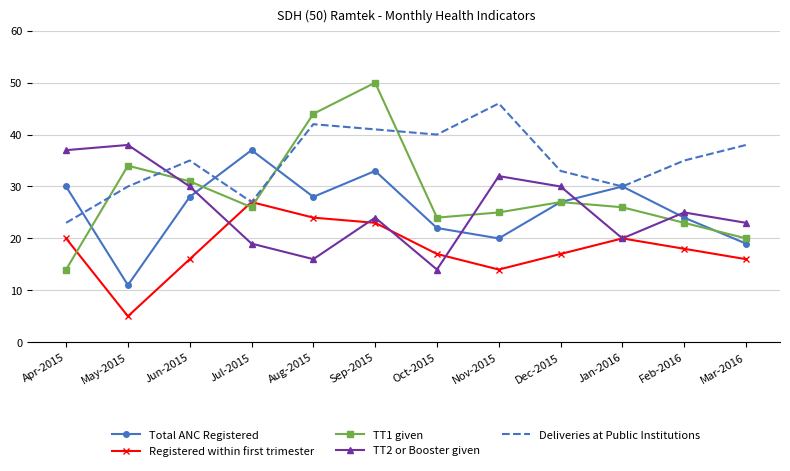

Reading right to left, list all the values displayed in this chart.

Total ANC Registered: Mar-2016=19	Feb-2016=24	Jan-2016=30	Dec-2015=27	Nov-2015=20	Oct-2015=22	Sep-2015=33	Aug-2015=28	Jul-2015=37	Jun-2015=28	May-2015=11	Apr-2015=30
Registered within first trimester: Mar-2016=16	Feb-2016=18	Jan-2016=20	Dec-2015=17	Nov-2015=14	Oct-2015=17	Sep-2015=23	Aug-2015=24	Jul-2015=27	Jun-2015=16	May-2015=5	Apr-2015=20
TT1 given: Mar-2016=20	Feb-2016=23	Jan-2016=26	Dec-2015=27	Nov-2015=25	Oct-2015=24	Sep-2015=50	Aug-2015=44	Jul-2015=26	Jun-2015=31	May-2015=34	Apr-2015=14
TT2 or Booster given: Mar-2016=23	Feb-2016=25	Jan-2016=20	Dec-2015=30	Nov-2015=32	Oct-2015=14	Sep-2015=24	Aug-2015=16	Jul-2015=19	Jun-2015=30	May-2015=38	Apr-2015=37
Deliveries at Public Institutions: Mar-2016=38	Feb-2016=35	Jan-2016=30	Dec-2015=33	Nov-2015=46	Oct-2015=40	Sep-2015=41	Aug-2015=42	Jul-2015=27	Jun-2015=35	May-2015=30	Apr-2015=23